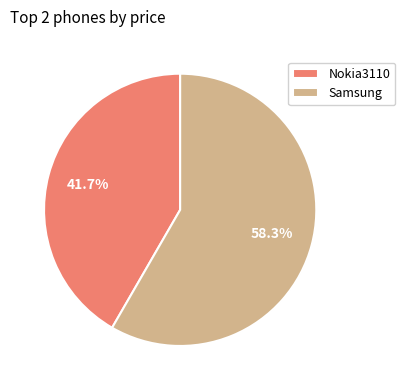

What percentage is the Nokia3110 slice, to the nearest percent?

42%